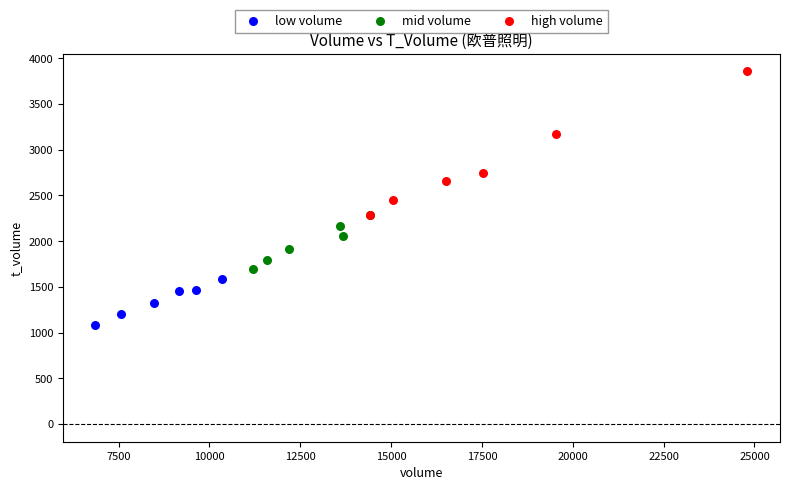

Which series has the widest spread of Y values?

high volume